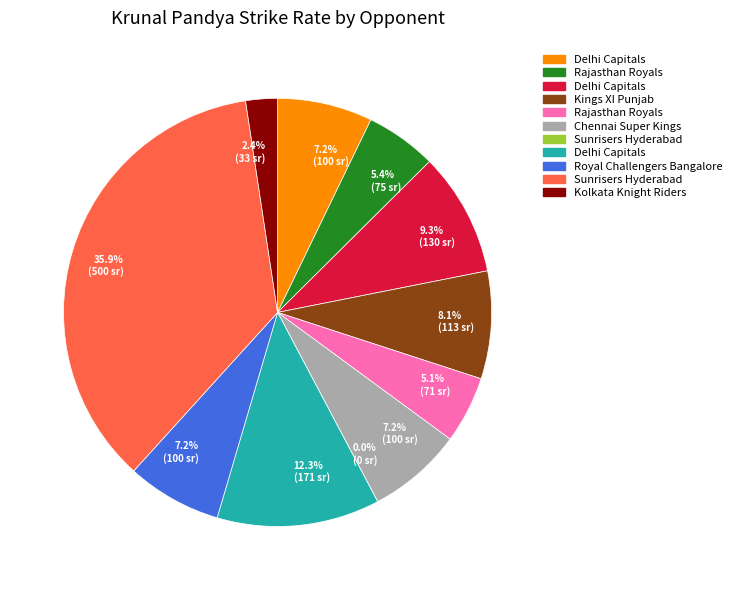

To the nearest percent, what portion does Royal Challengers Bangalore (Oct 28) represent?

7%